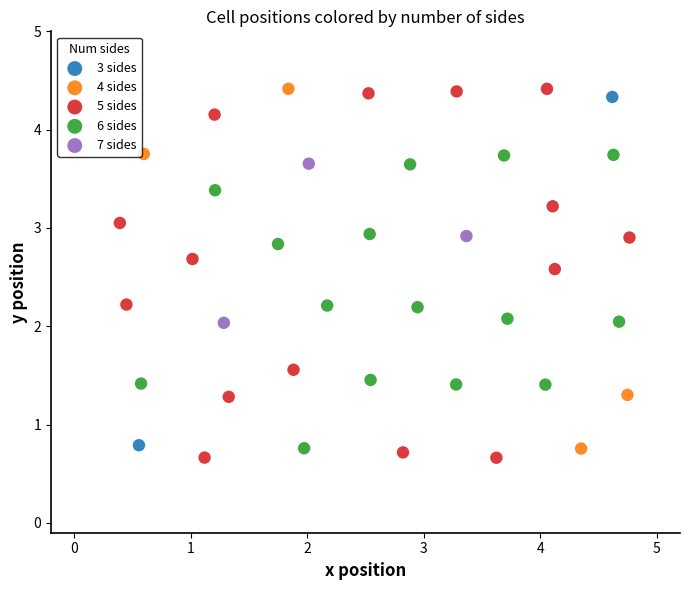

What are all the series names shown in the legend?

3 sides, 4 sides, 5 sides, 6 sides, 7 sides